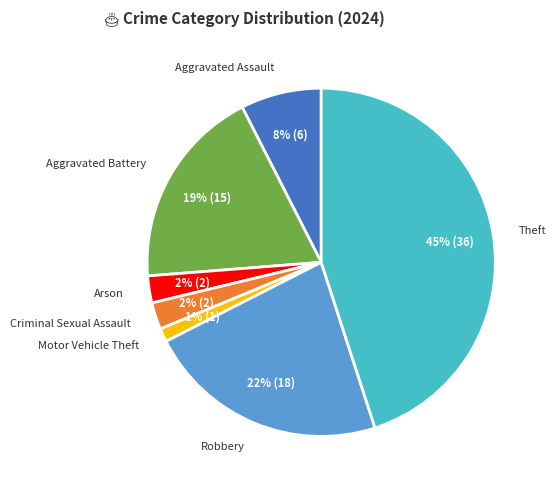

What percentage is the Aggravated Battery slice, to the nearest percent?

19%